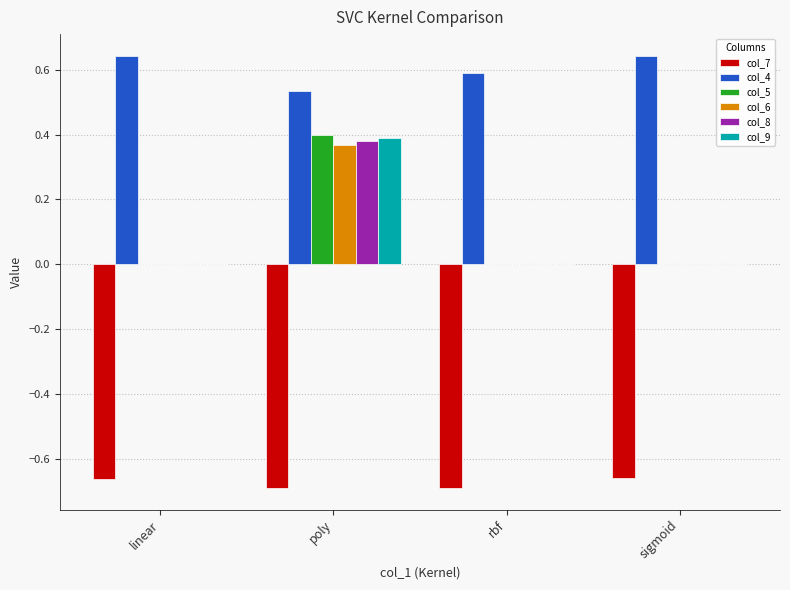

Between poly and sigmoid, which series saw the biggest shift?

col_5